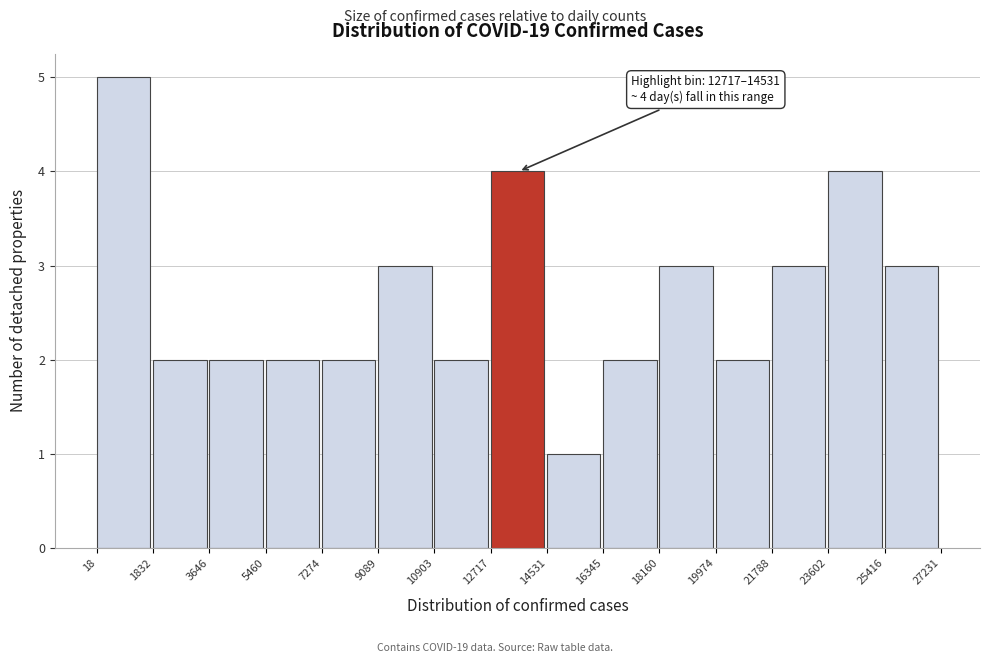

Over which range of the x-axis is the bar tallest?

18 to 1832